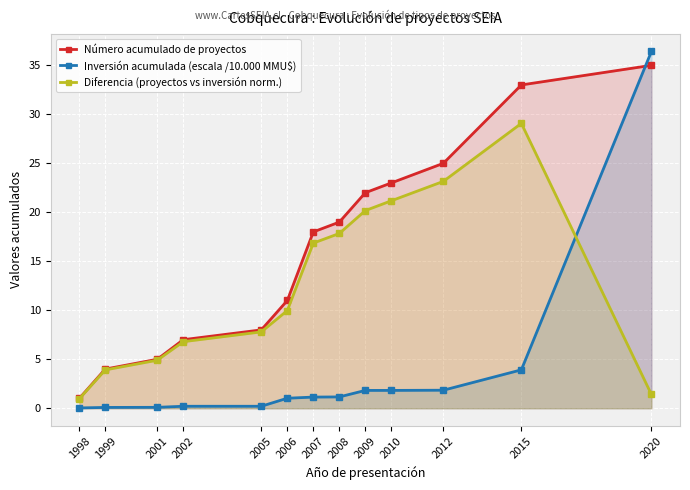

How many lines are shown in the chart?

3